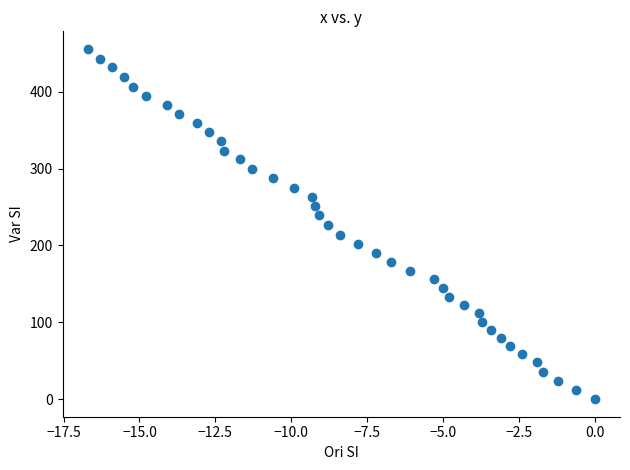

What is the range of X values (max minus min)?

16.7